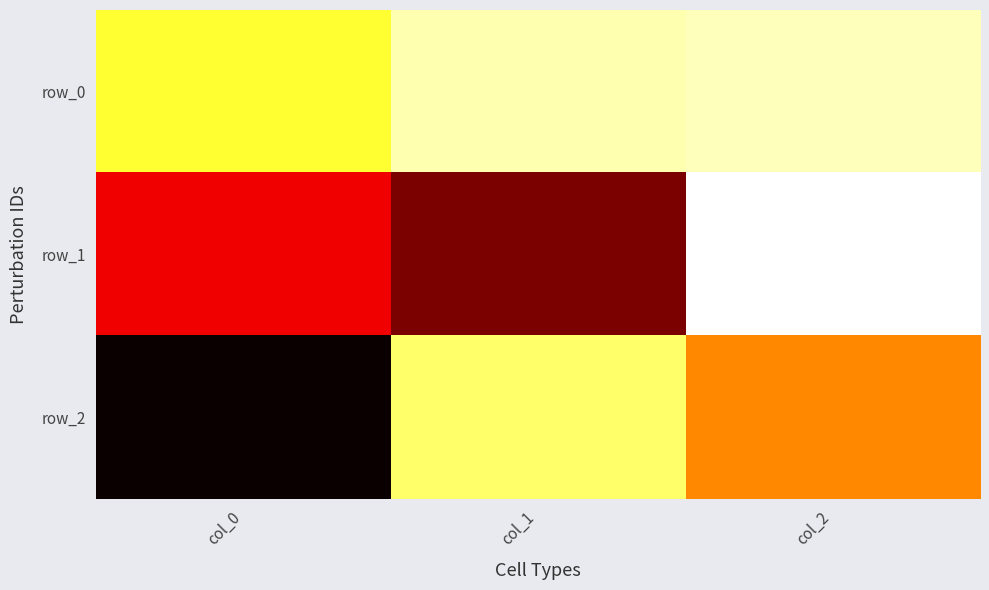

Which series has the largest range (max minus min)?

row_2